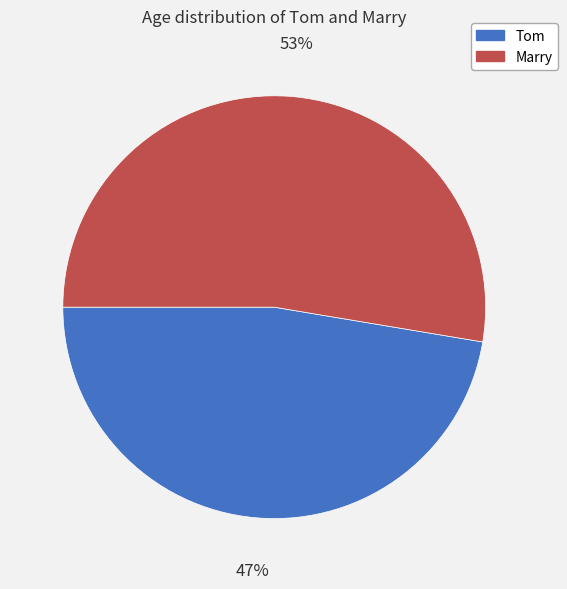

Which category has the smallest portion of the pie?

Tom